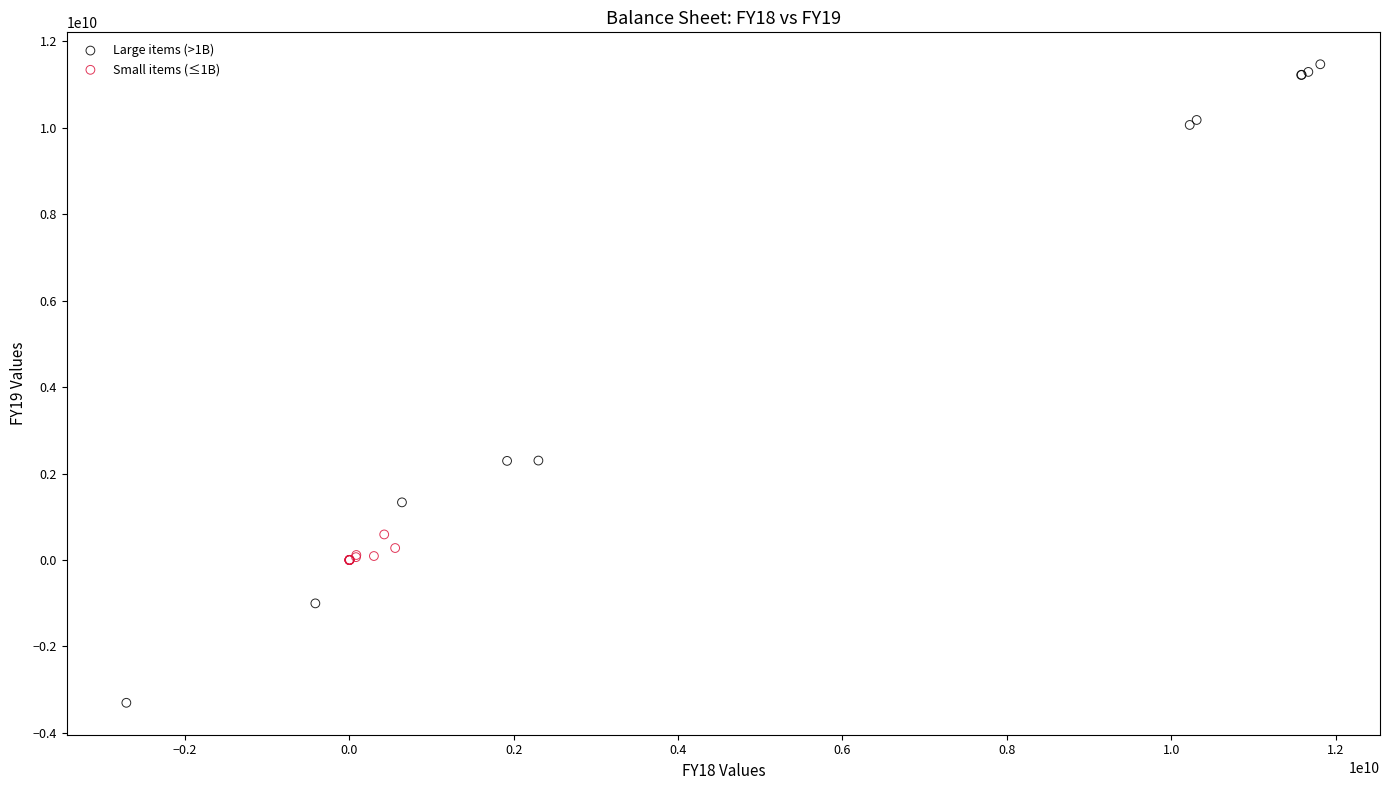

Which series contains the lowest Y value?

Large items (>1B)